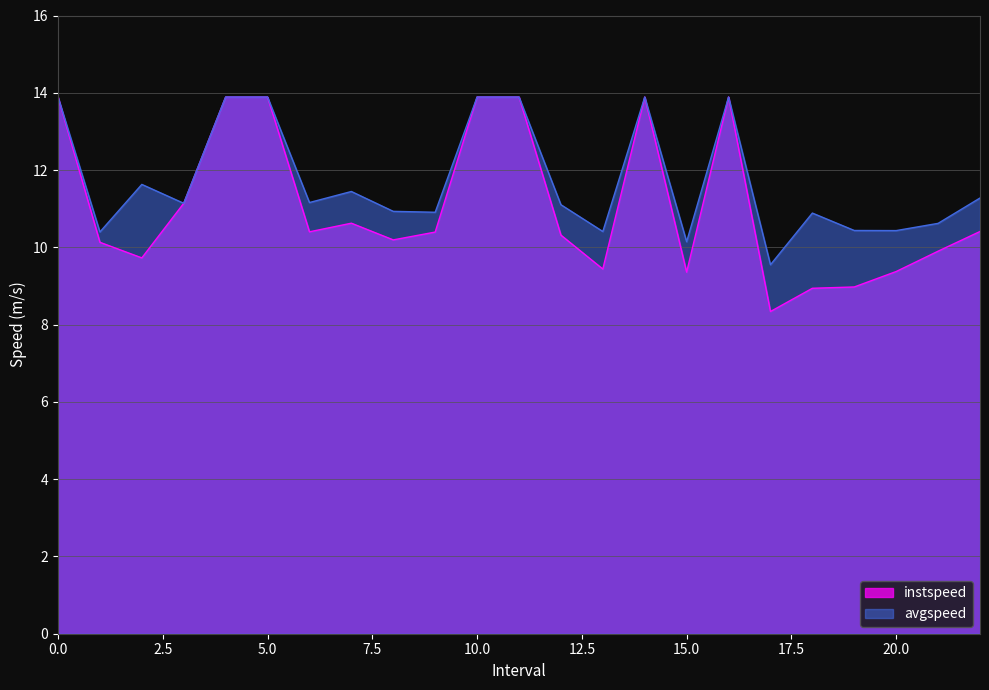

What is the total value across all series at 9.0?

21.3